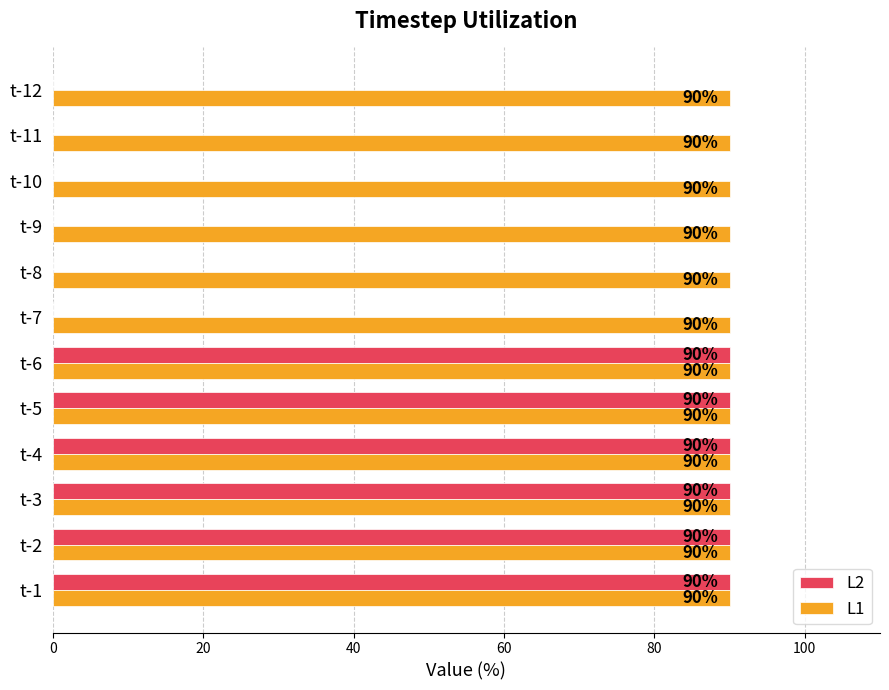

What is the greatest value displayed?

90